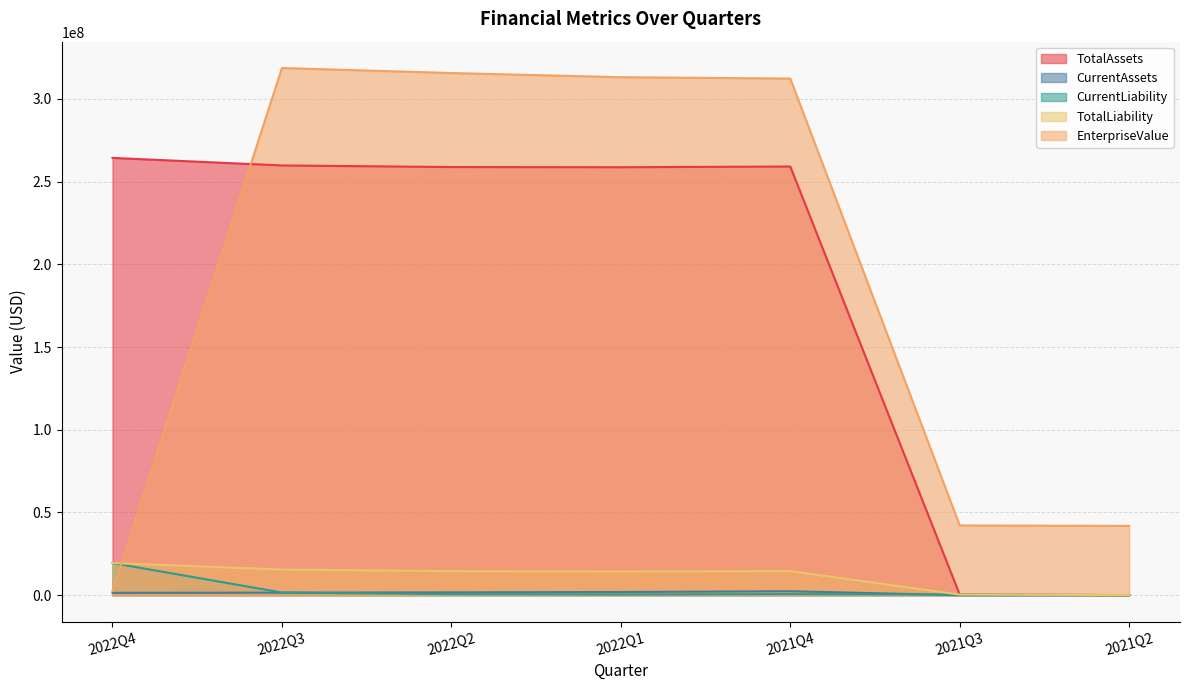

The value of TotalAssets at 2021Q3 is 332072.0. True or false?

True